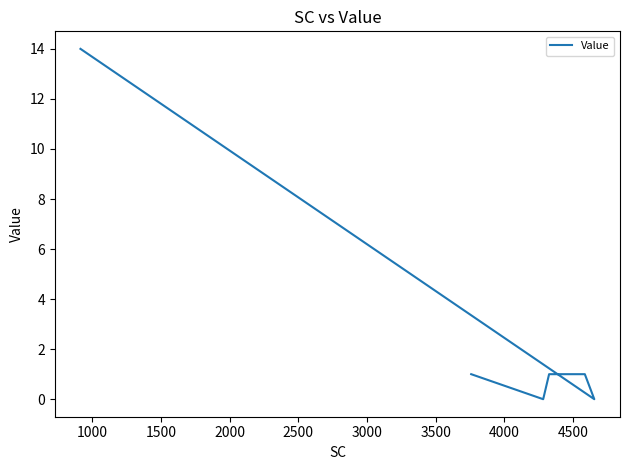

Is it true that the value at 11 is 6?

False